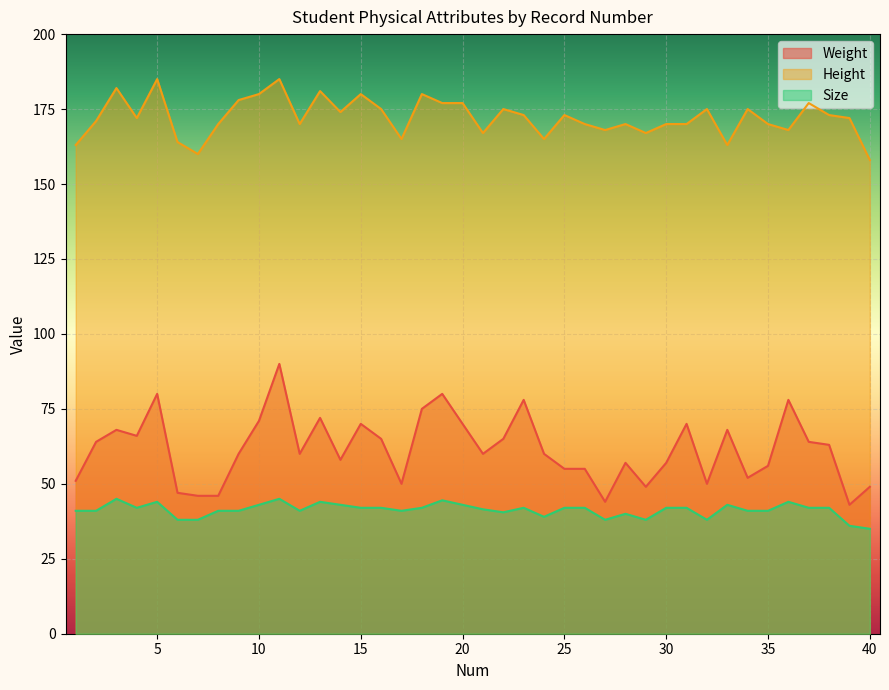

True or false: Size and Weight cross at least once.

False